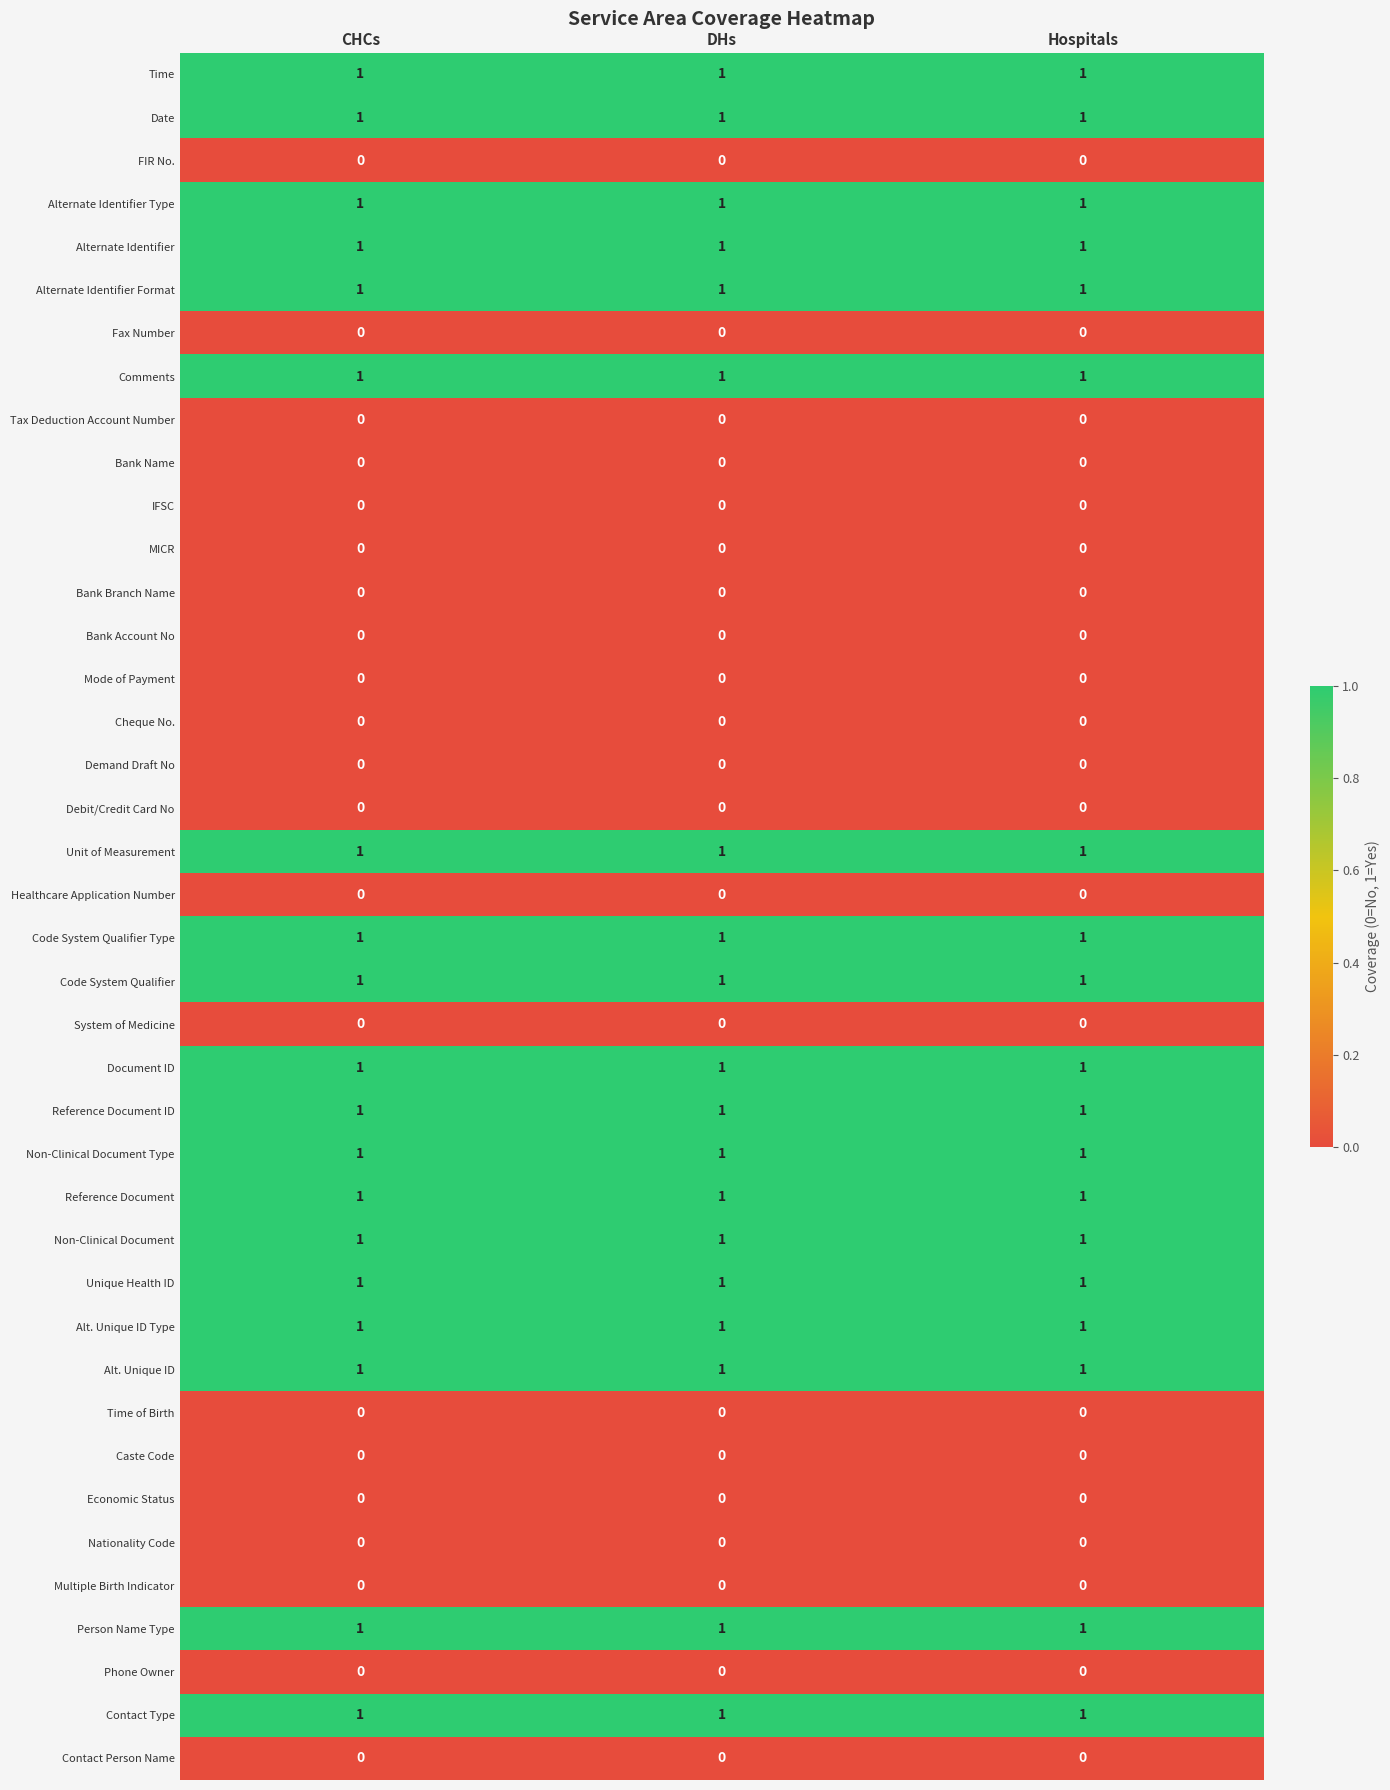

At how many categories does at least one series exceed 0?

3